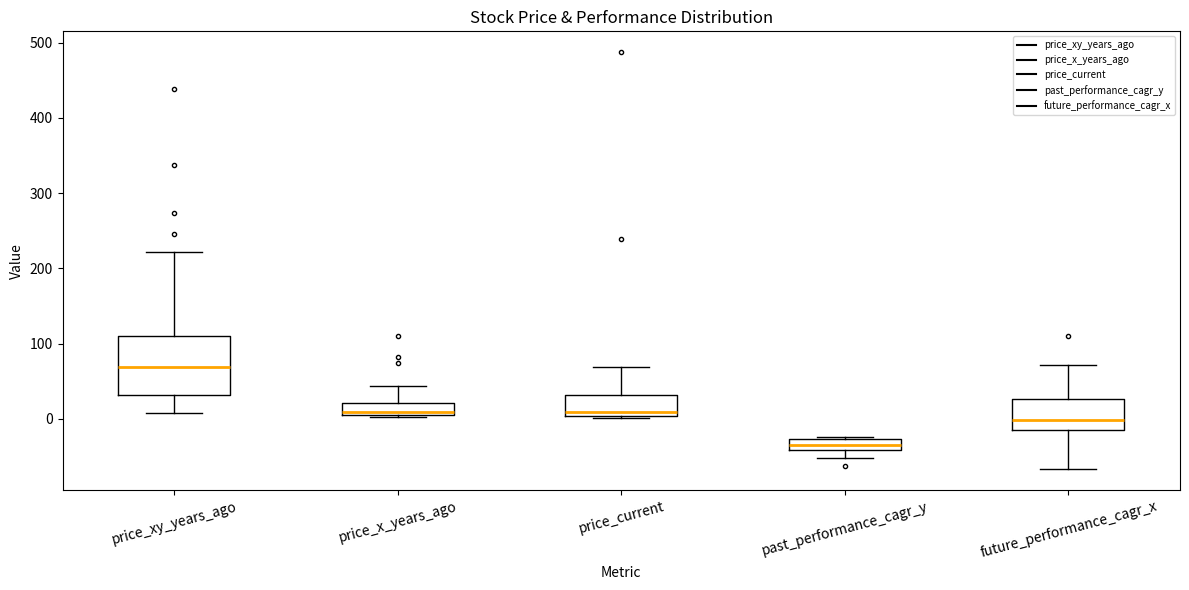

Where is the upper edge of the box for price_xy_years_ago on the y-axis? The values are not printed on the chart, so give them approximately, as read against the axis.

110